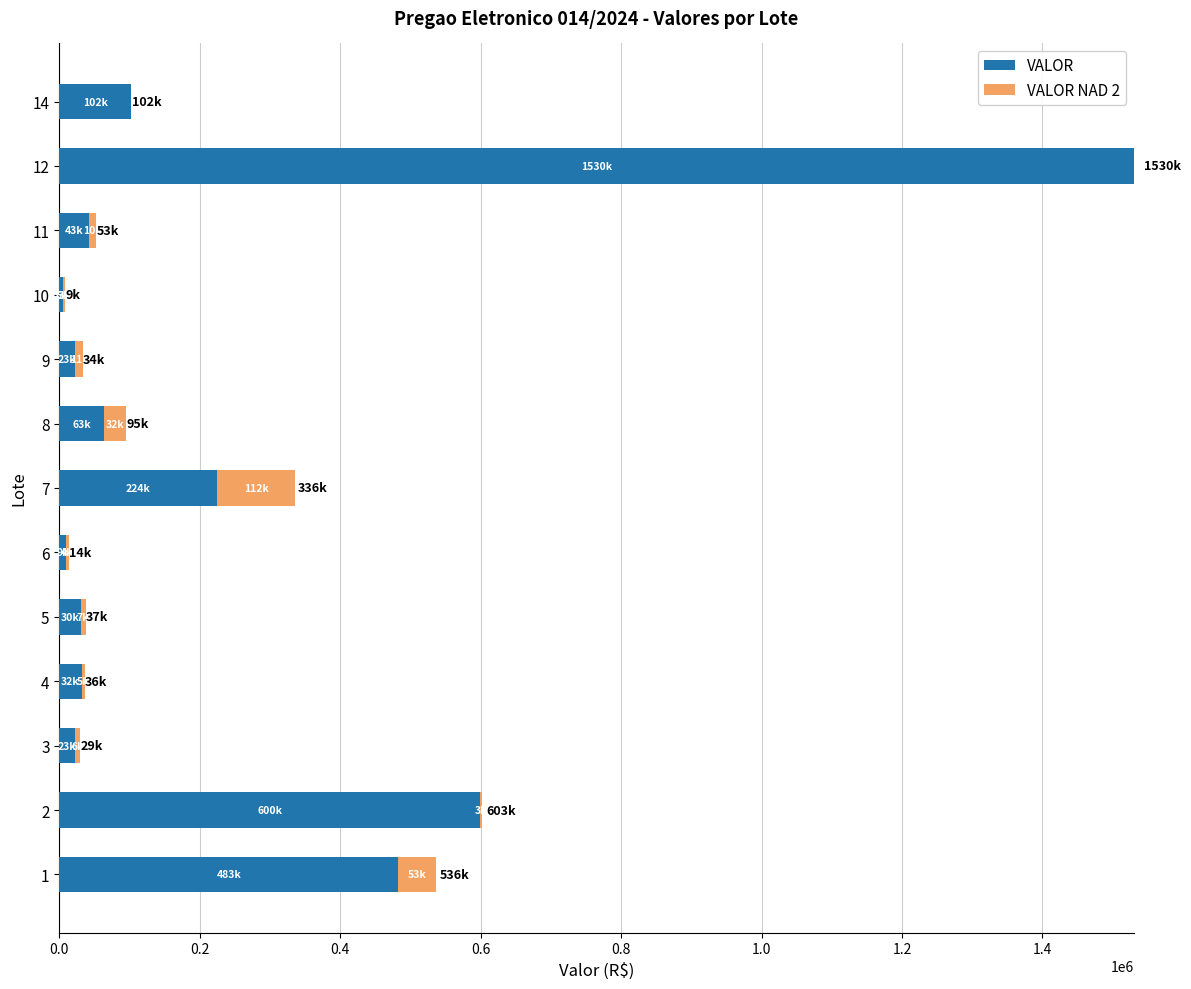

What is the sum of all VALOR values?

3169330.5